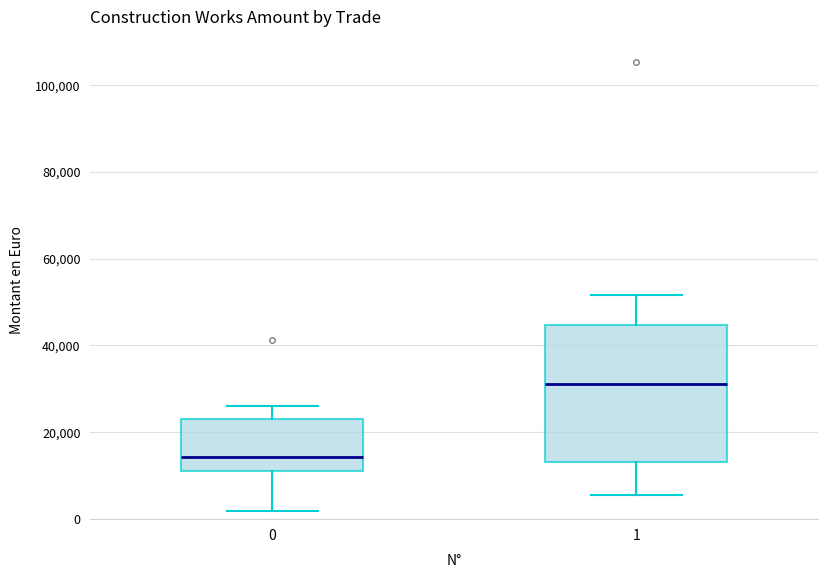

Reading left to right, read every box against the y-axis: the position of its median line, the range the box covers, and the ends of its whiskers. The values are not printed on the chart, so give them approximately, as read against the axis.

0: median 14000, box 12000 to 24000, whiskers 2000 to 26000
1: median 32000, box 14000 to 44000, whiskers 6000 to 52000